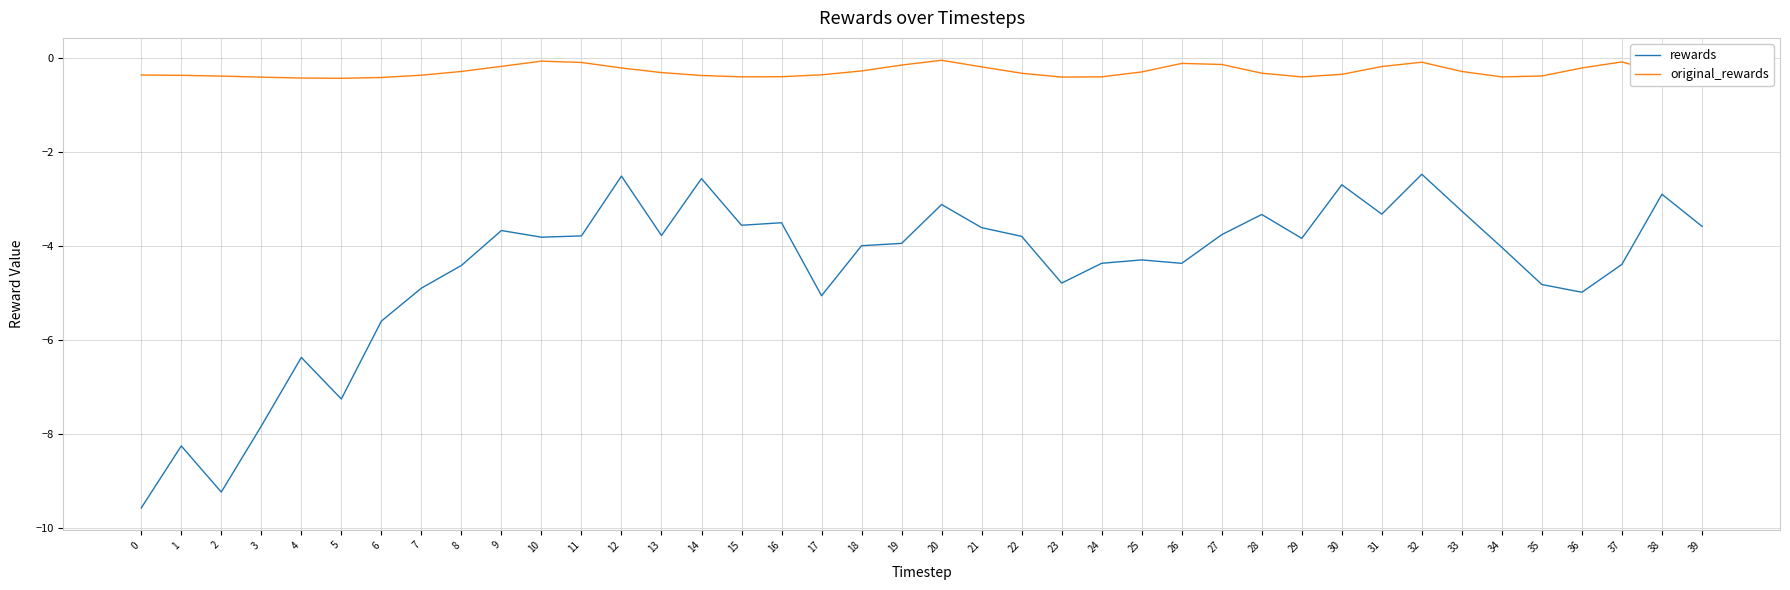

Where does the rewards series first go above -3?

12